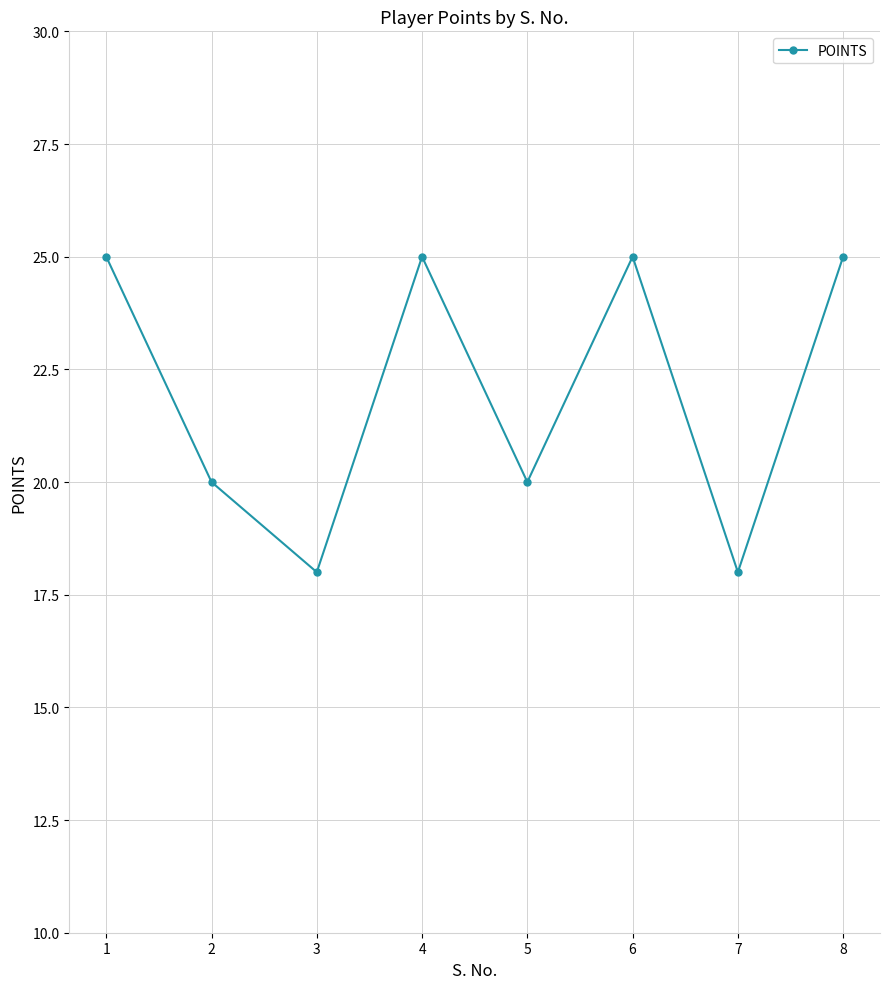

The chart shows a value of 20 at 2. True or false?

True